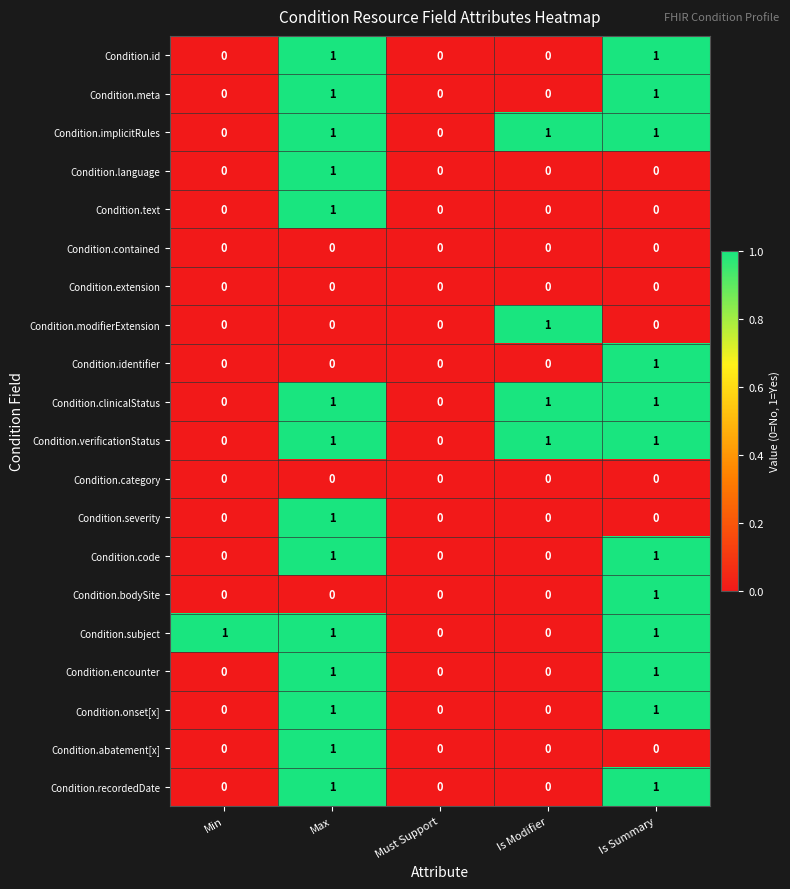

How many Condition.identifier values are between 0 and 1?

5